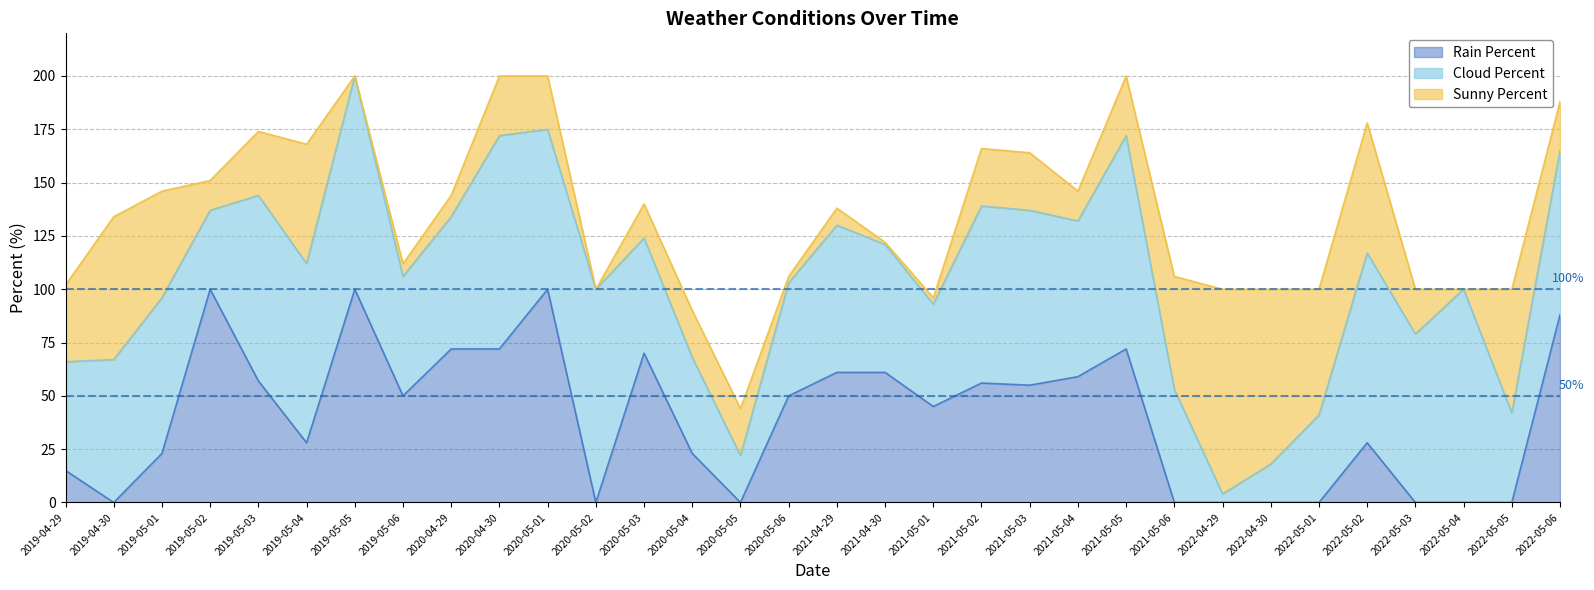

What is the label of the 2nd point from the left?

2019-04-30